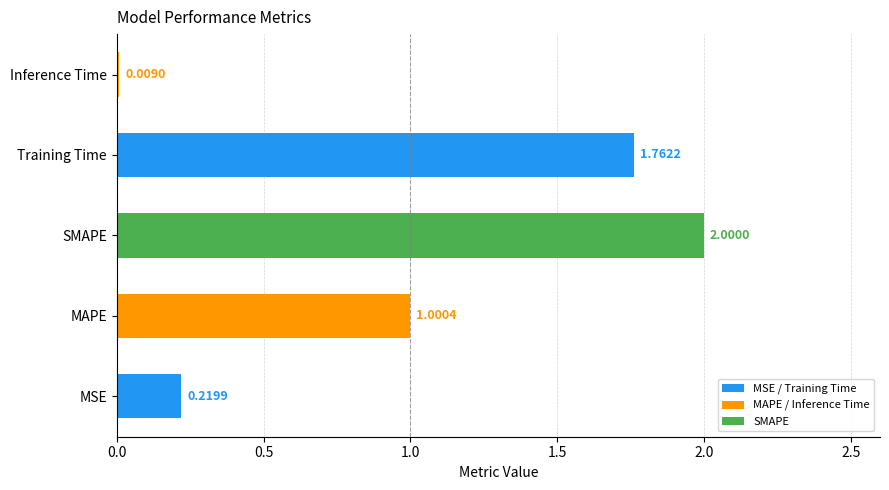

What is the difference between the maximum and minimum values?

2.0